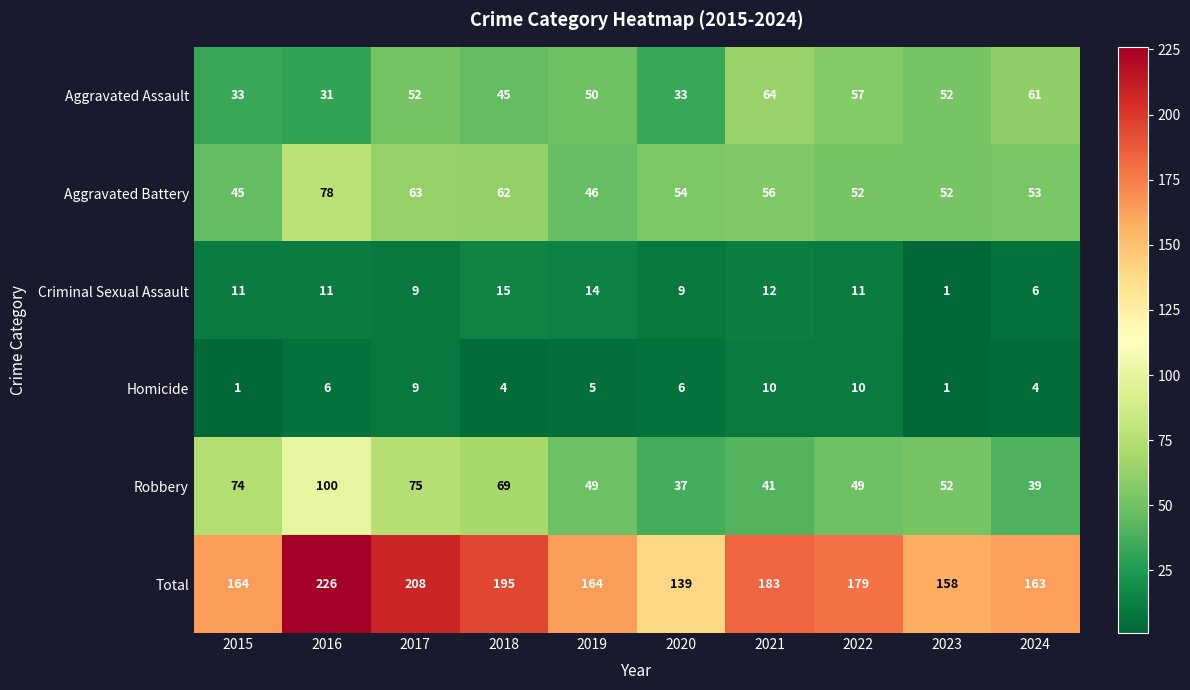

What is the maximum value for Total?

226